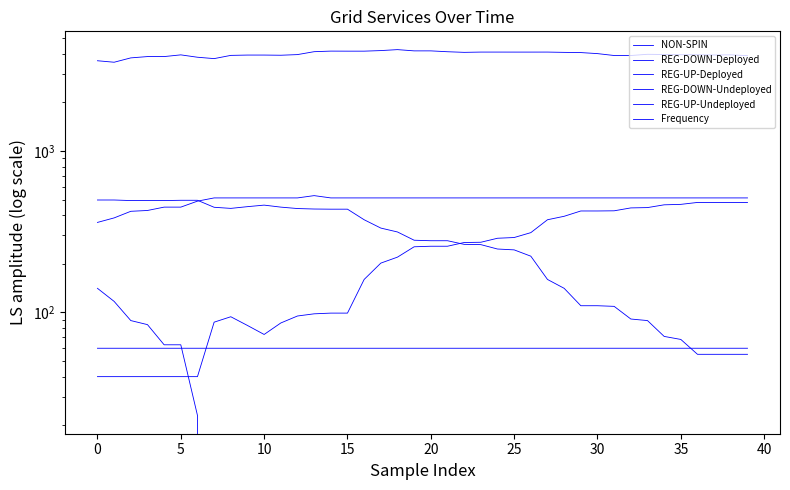

How many values in the REG-UP-Deployed series exceed 257?

18